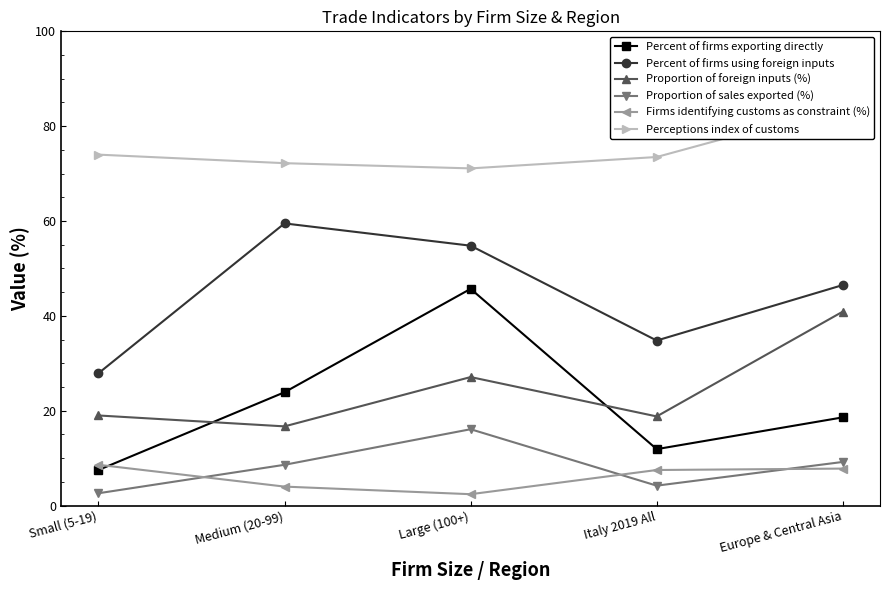

True or false: Proportion of foreign inputs (%) has a value of 27.1 at Large (100+).

True